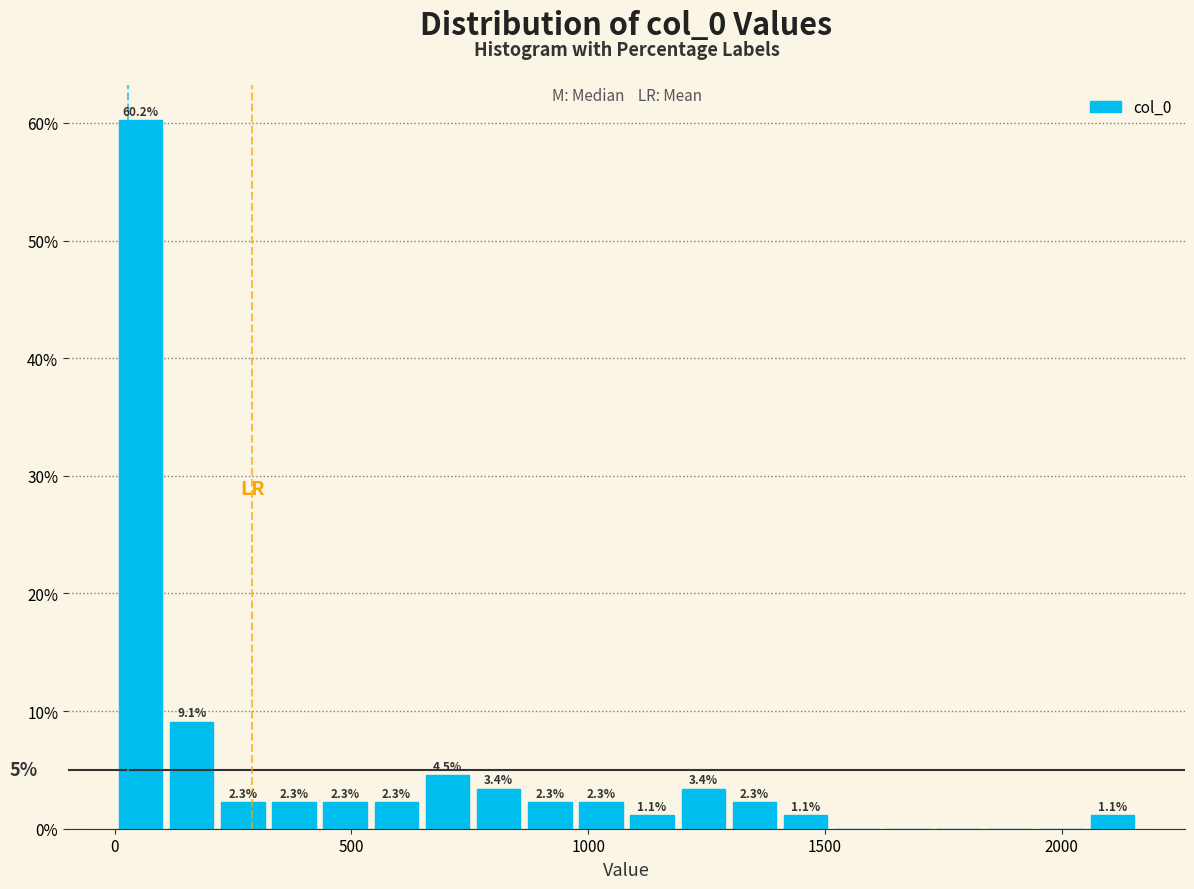

Read against the x-axis, roughly where is the centre of the tallest bar?

50